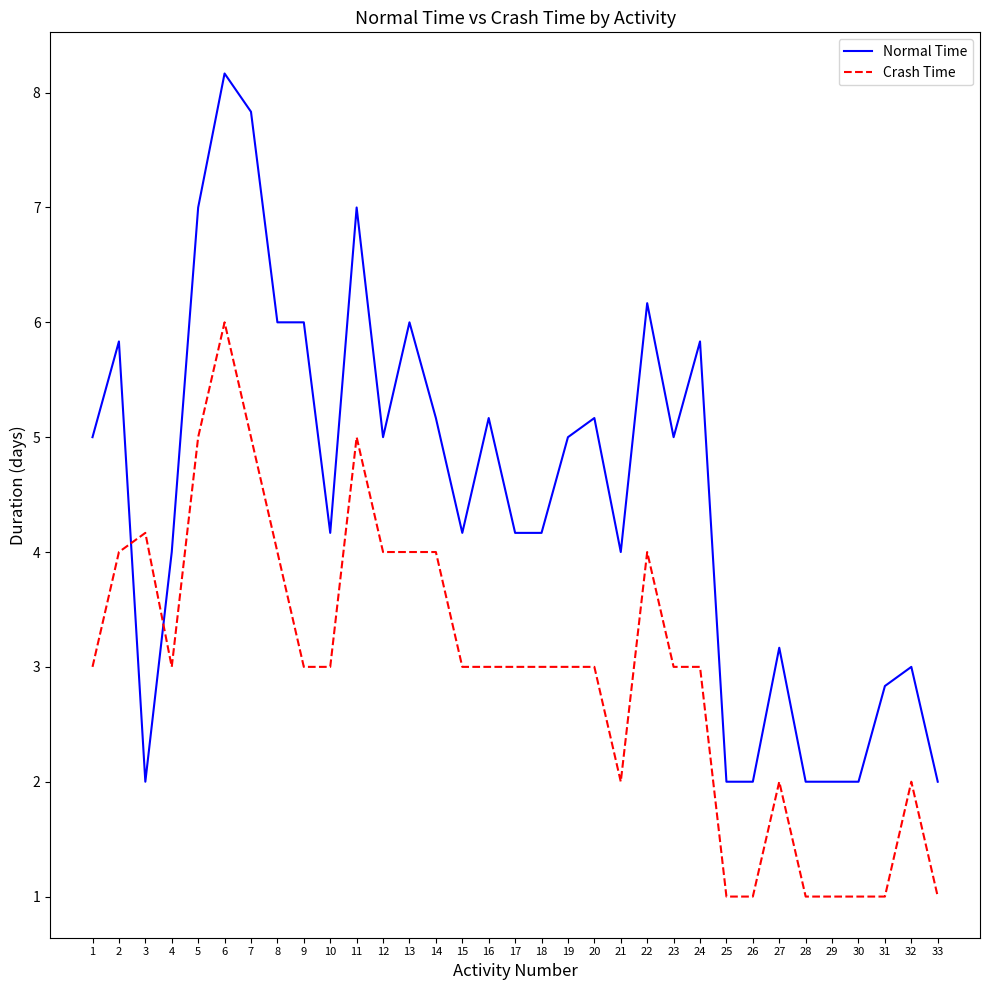

What is the total value across all series at 18?

7.2